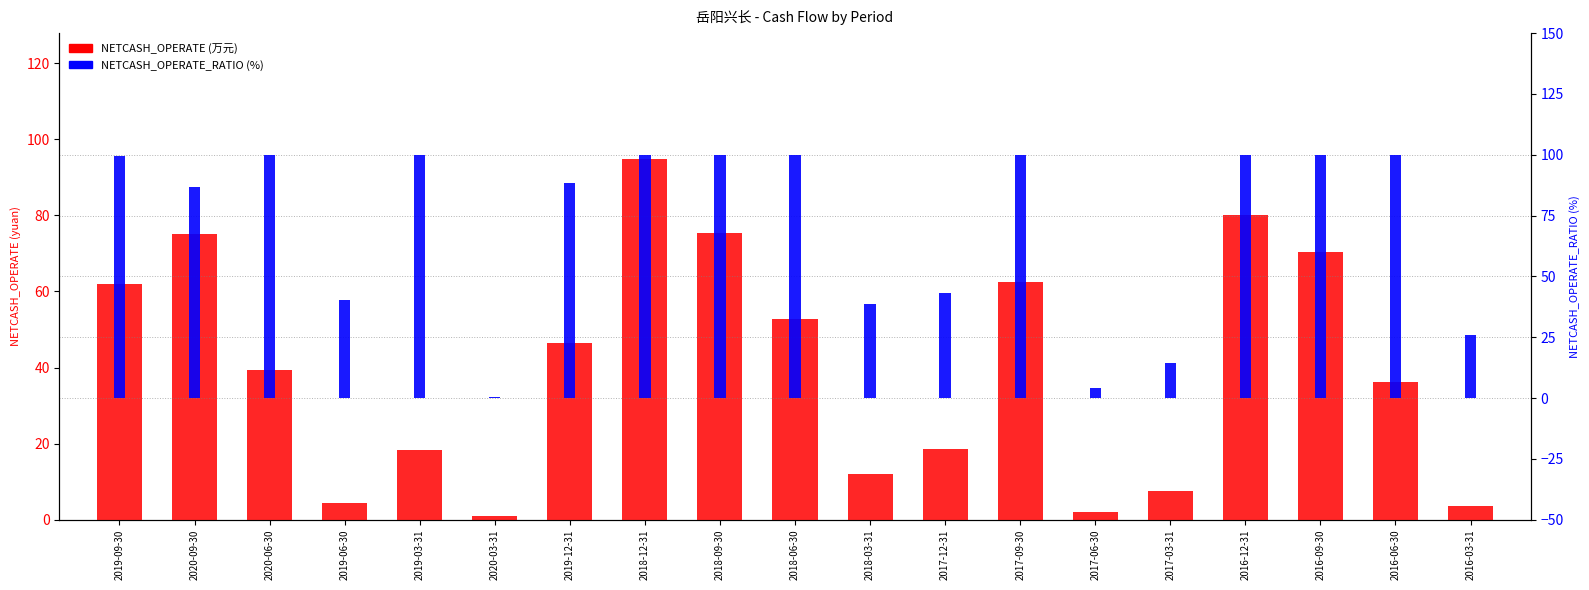

Read the NETCASH_OPERATE_RATIO value at 2019-03-31.

100.0